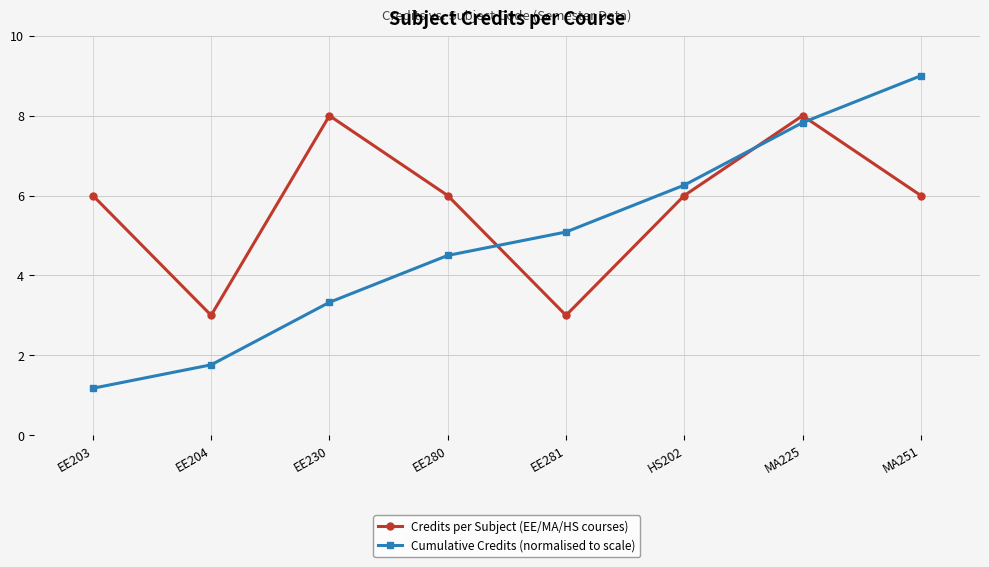

What is the difference between the maximum and minimum values in the Cumulative Credits (normalised to scale) series?

7.8